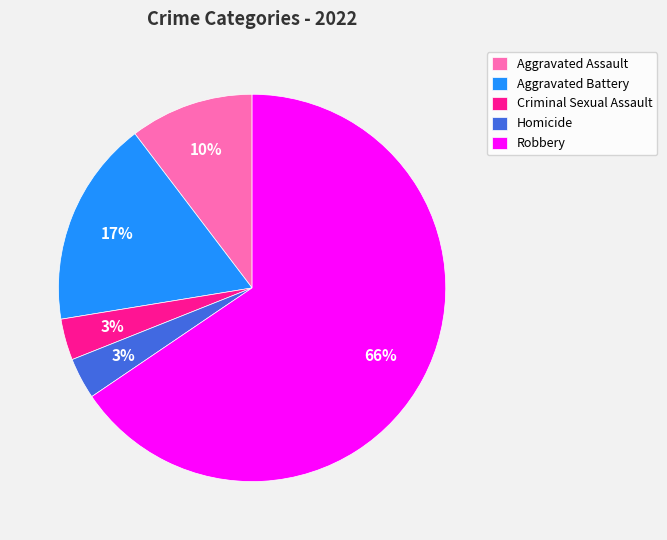

True or false: Criminal Sexual Assault accounts for 12% of the total.

False